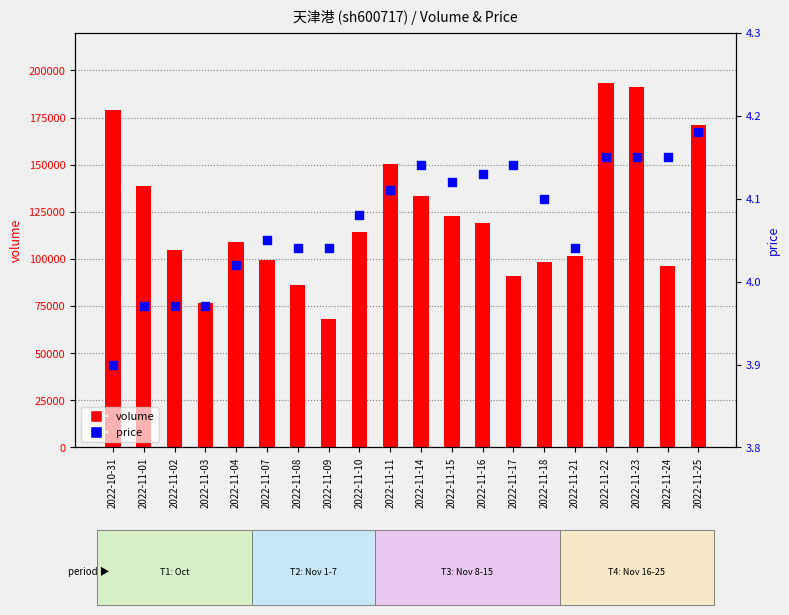

What are all the series names shown in the legend?

volume, price